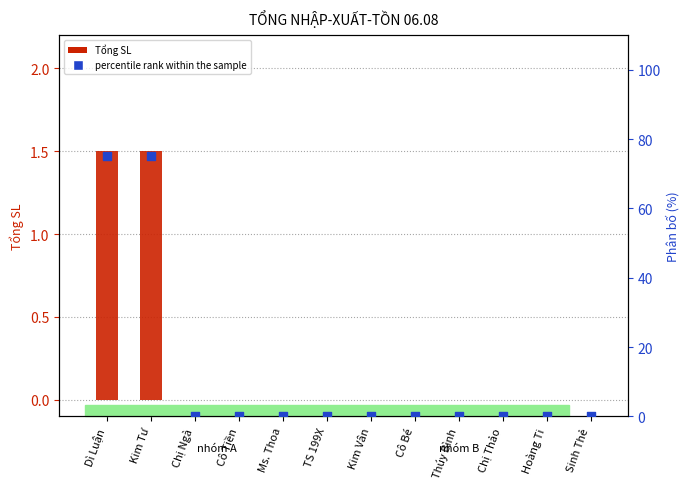

Which series has the widest spread of Y values?

percentile rank within the sample